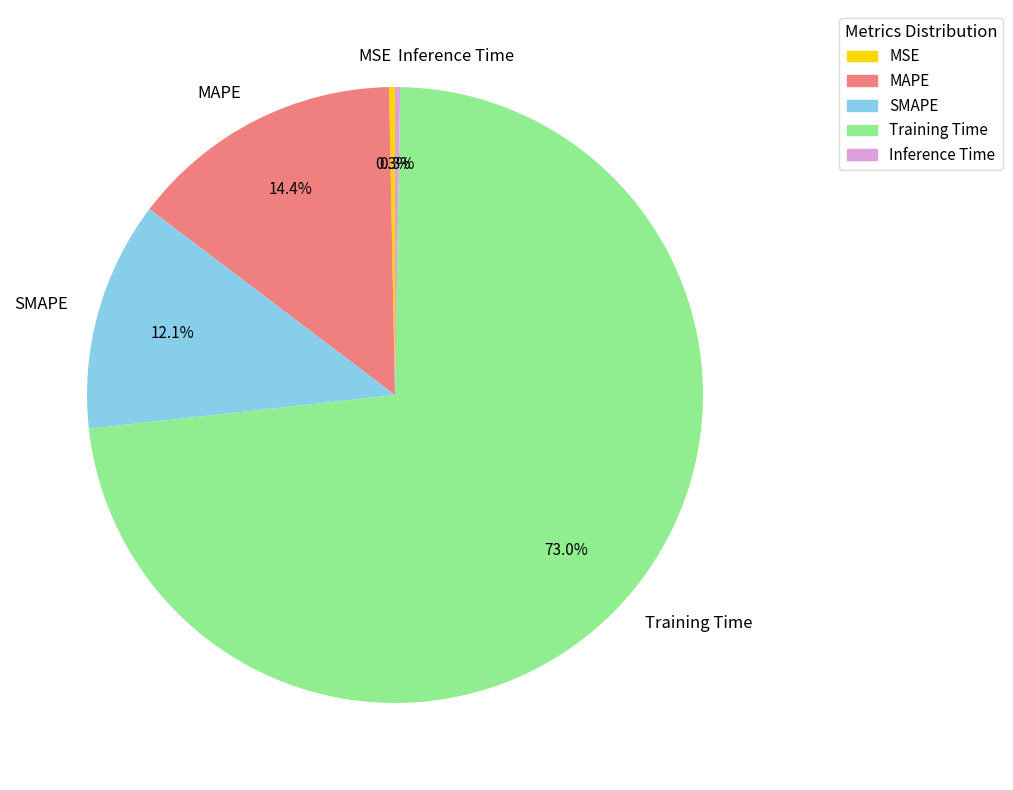

The MAPE slice represents 14% of the pie. True or false?

True